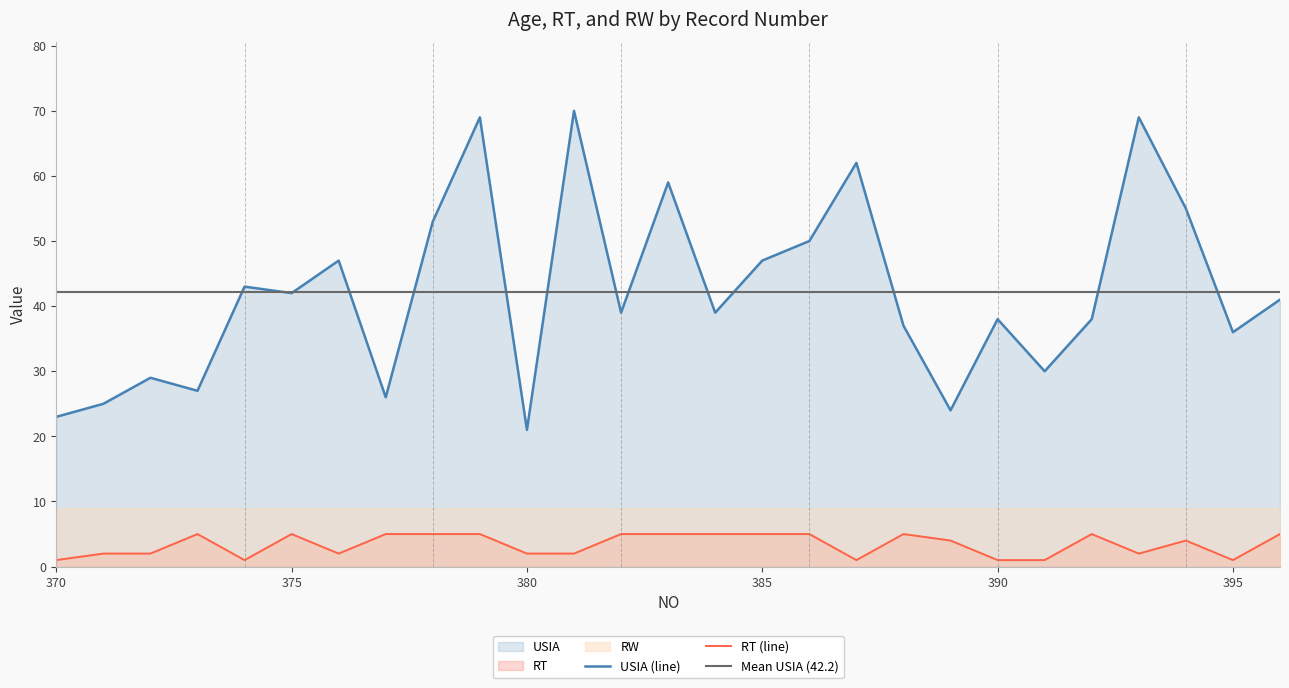

True or false: RT and USIA cross at least once.

False